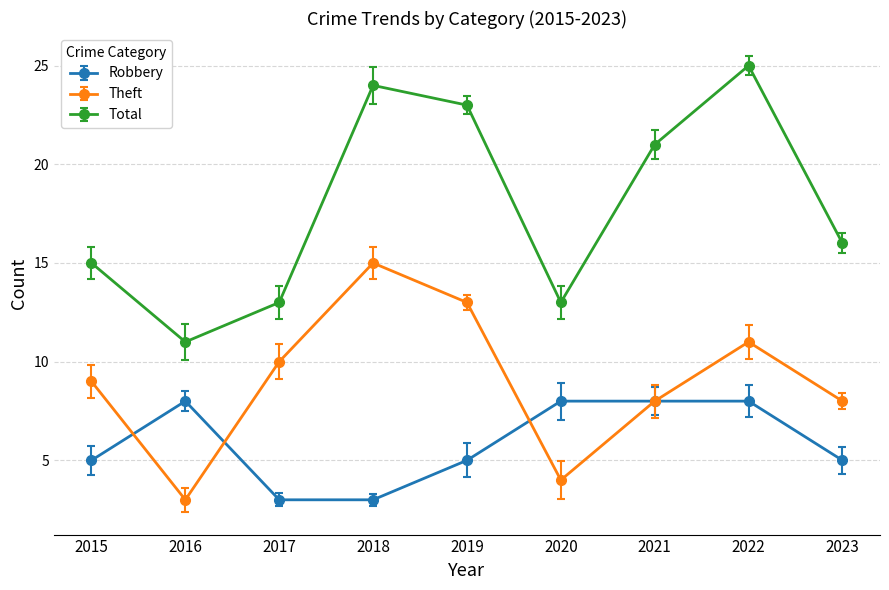

At which category does Theft reach its first local peak?

2018